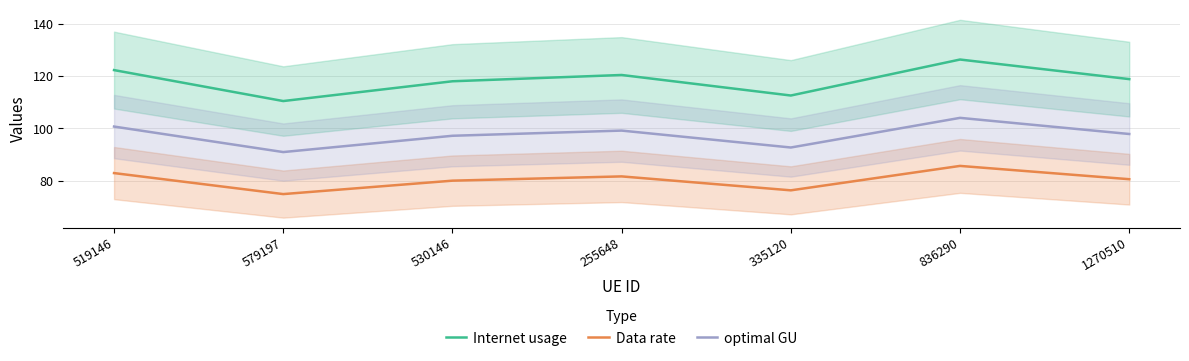

Which series changed the most between 519146 and 1270510?

Internet usage